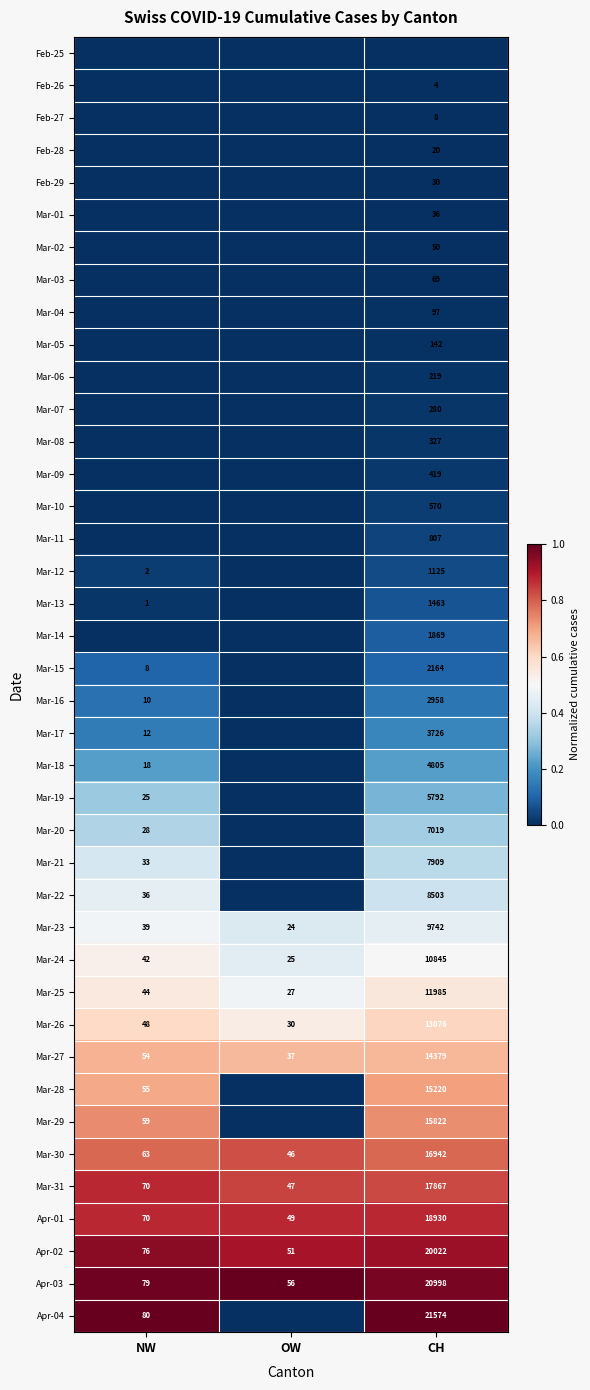

At which label does Mar-25 reach its minimum?

OW